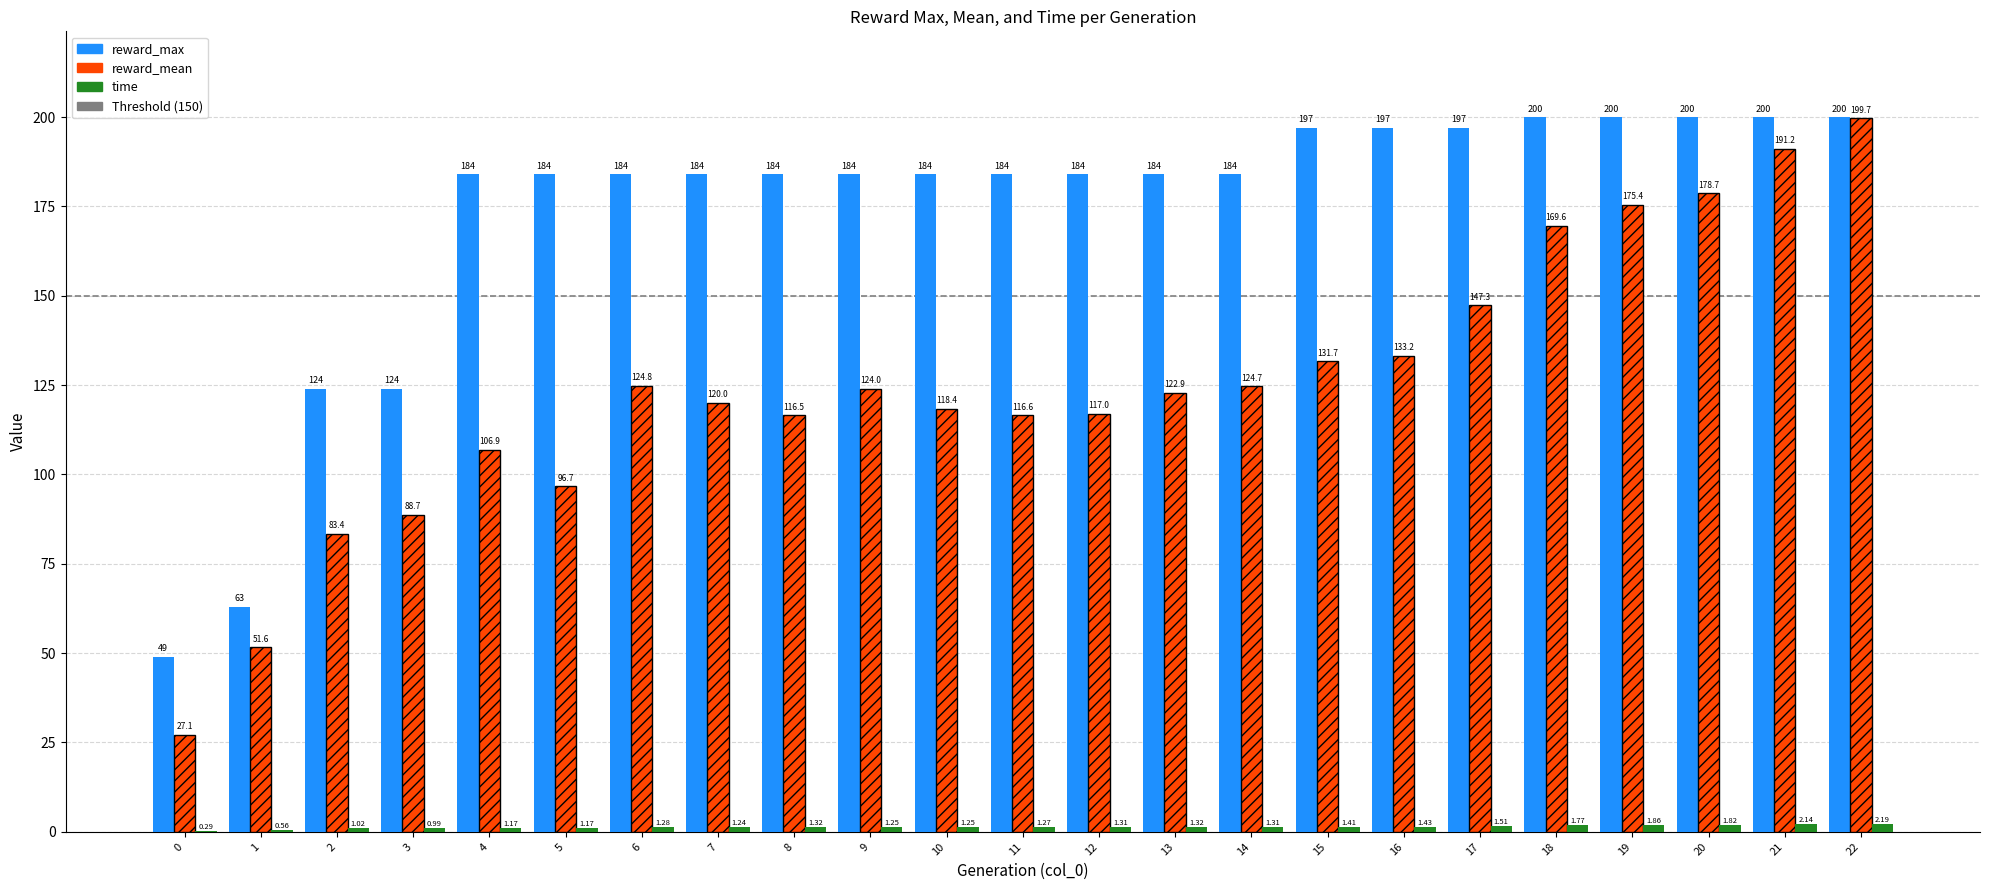

True or false: reward_mean has a value of 192.5 at 14.

False